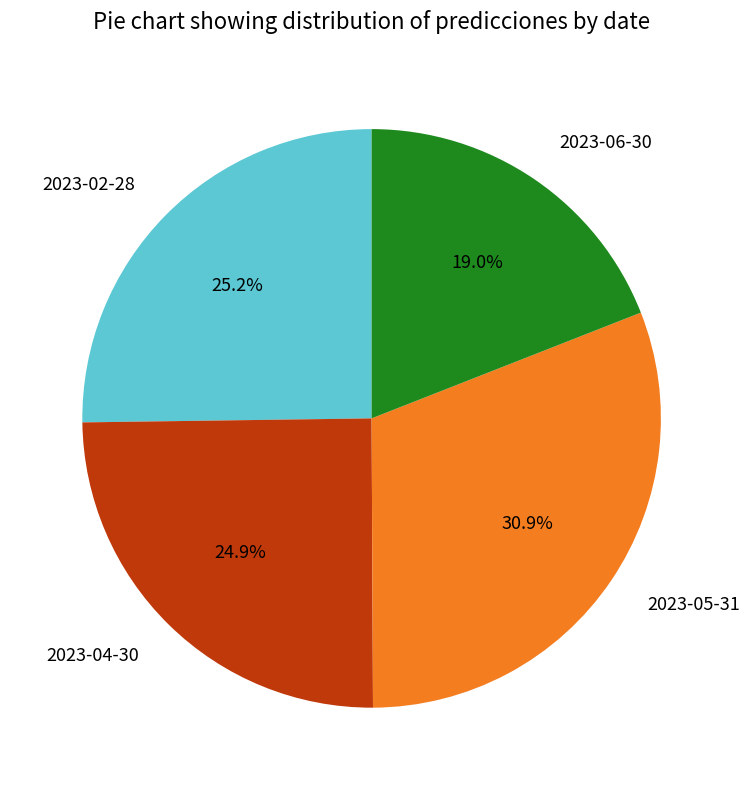

To the nearest percent, what is the difference between the 2023-05-31 and 2023-06-30 slice percentages?

12%